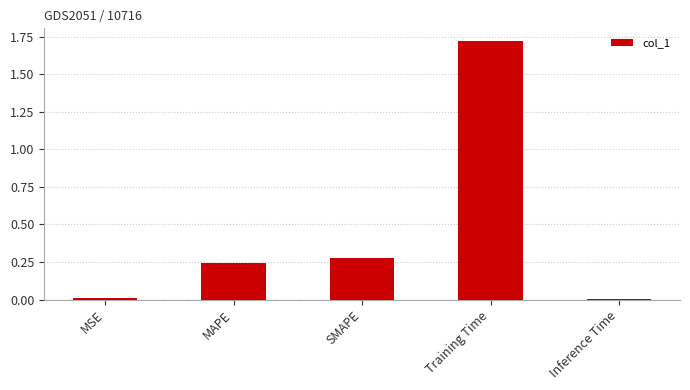

Which has a higher value, MAPE or Training Time?

Training Time